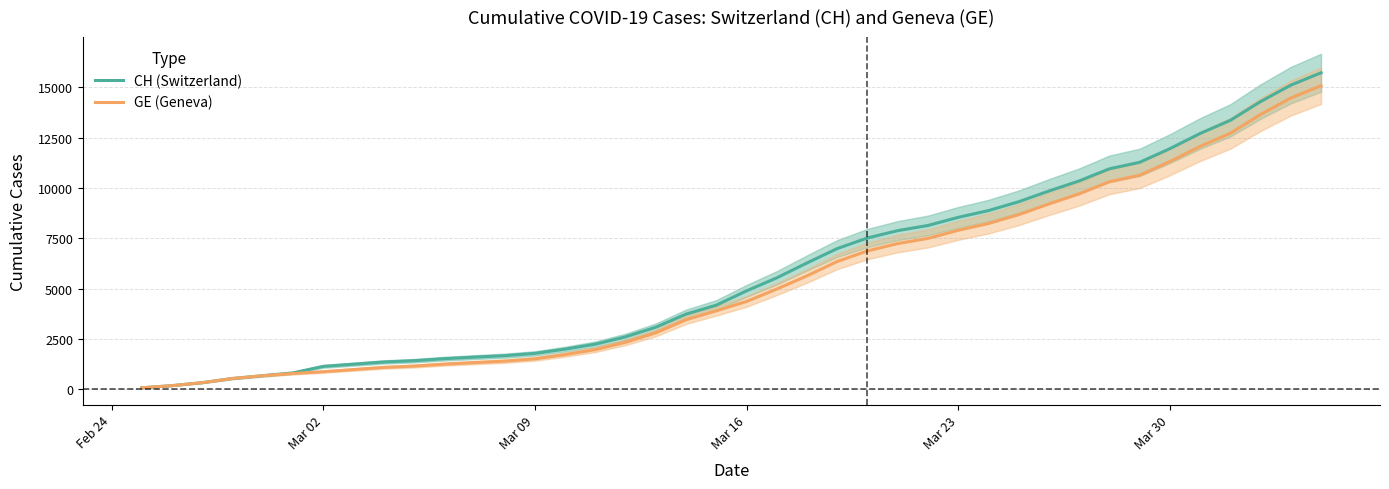

How many data points does each series have?

40